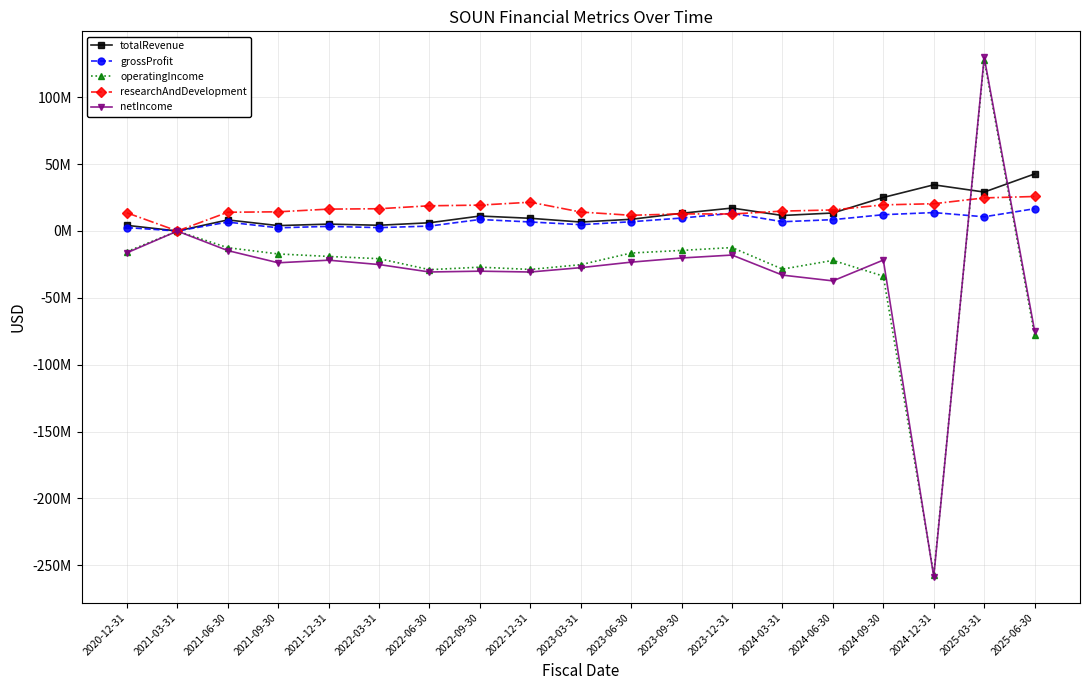

How many intersections are there between researchAndDevelopment and grossProfit?

2